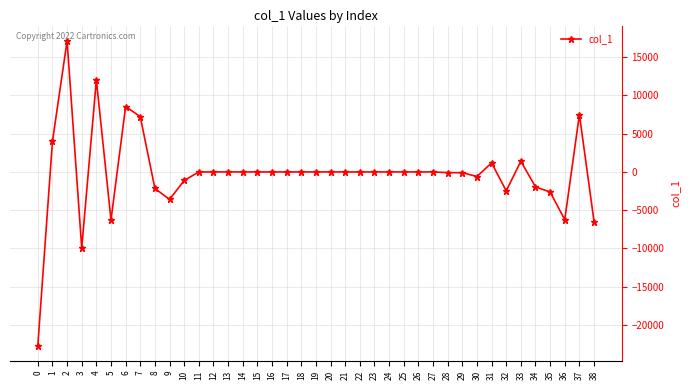

The value at 7 is 7225.8. True or false?

True